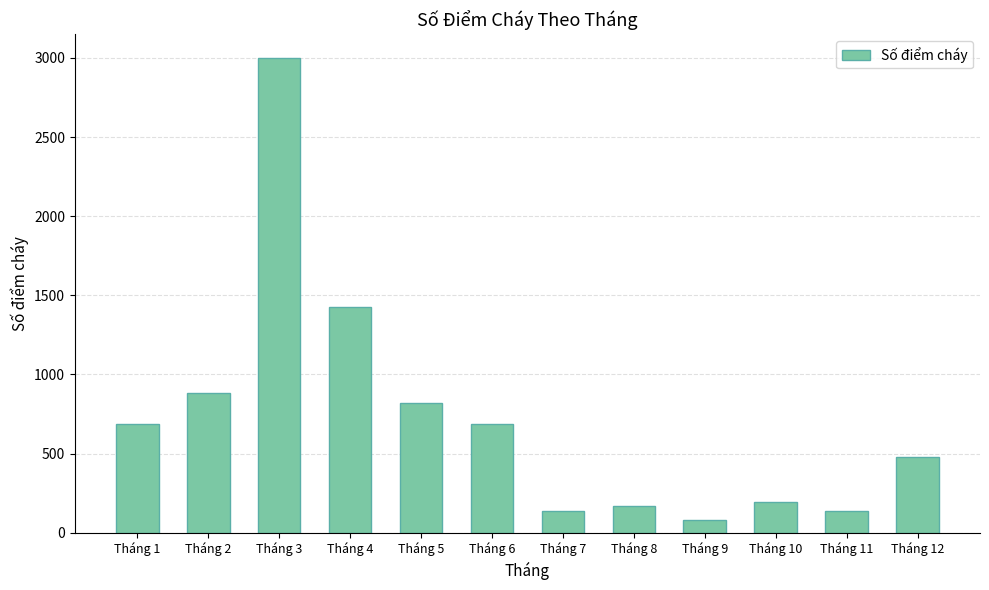

Where is the data nearest to the value 1539?

Tháng 4